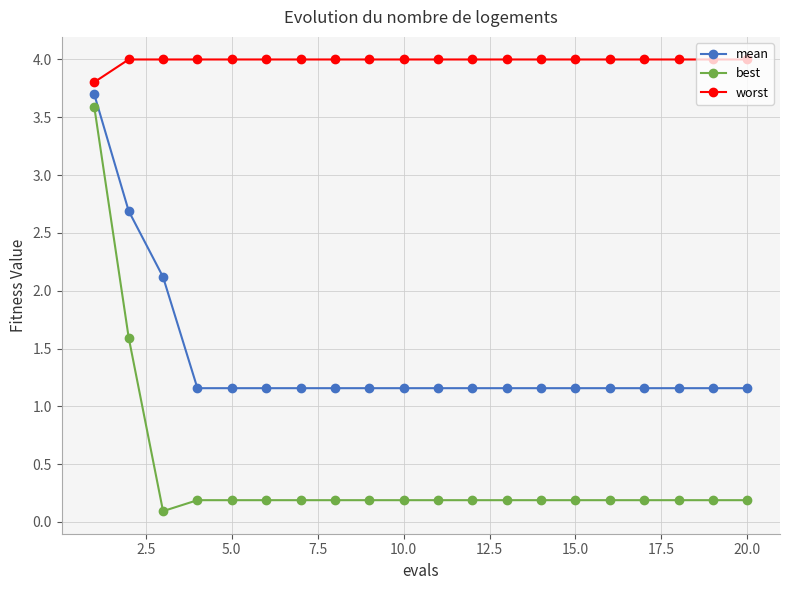

At how many categories does at least one series exceed 1?

20